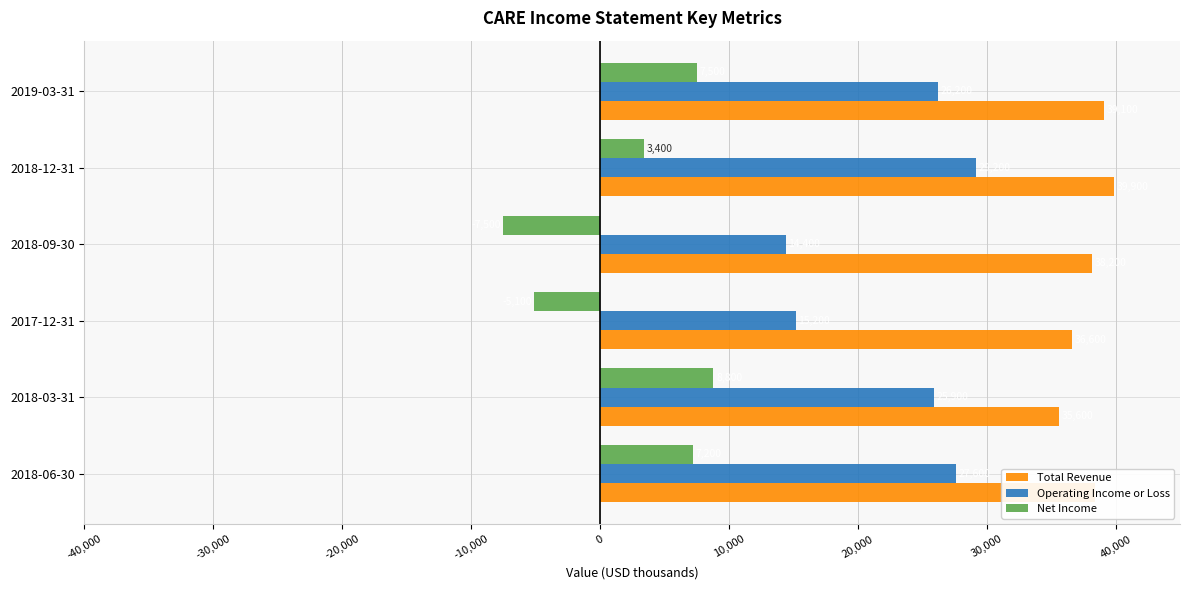

Rank the series by their maximum value, from lowest to highest.

Net Income, Operating Income or Loss, Total Revenue